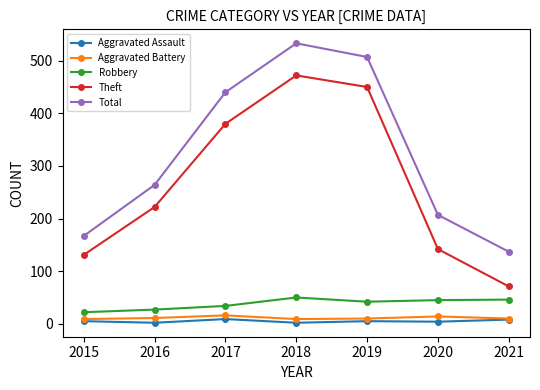

True or false: Theft has a value of 222 at 2016.

True